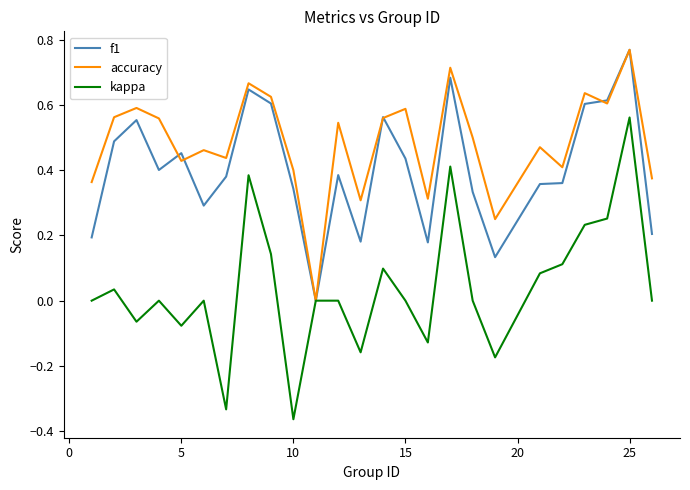

Rank the series by their average value, from highest to lowest.

accuracy, f1, kappa